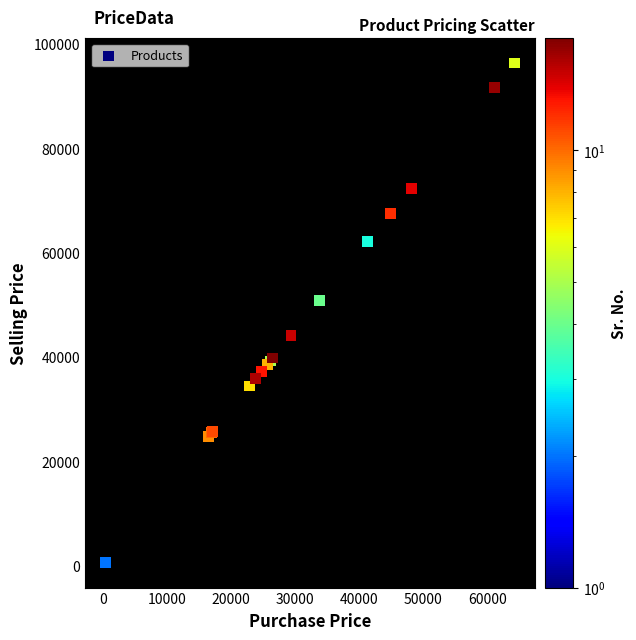

What Y value in the scatter plot is closest to 48426?

50757.0